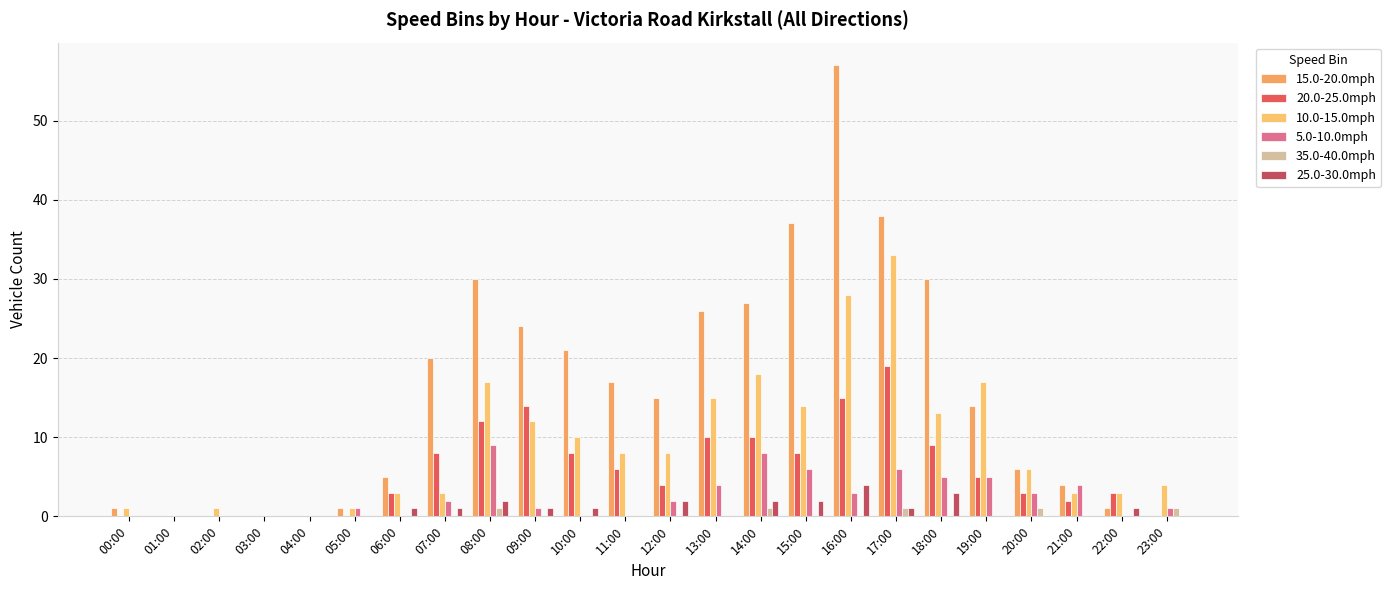

Does the chart contain stacked bars?

No